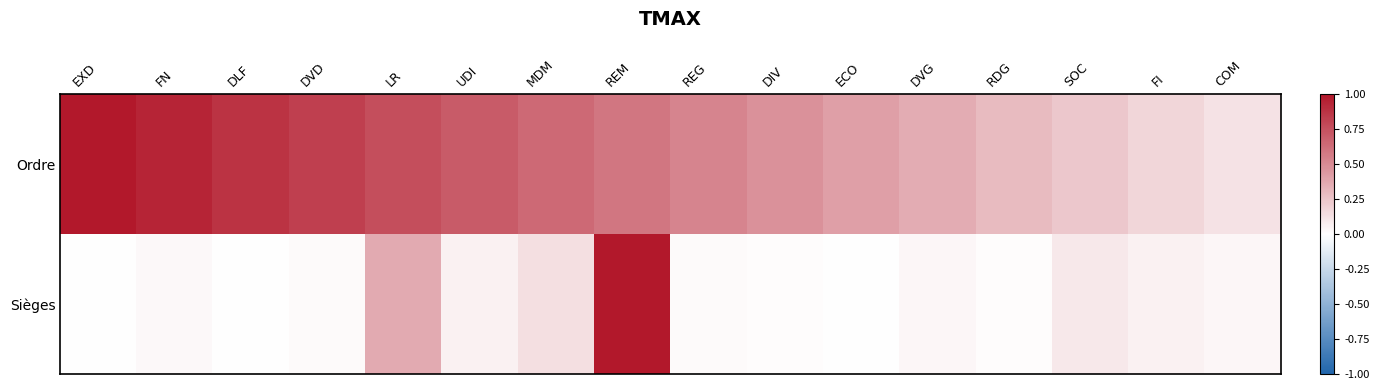

Between REG and RDG, which is larger?

REG